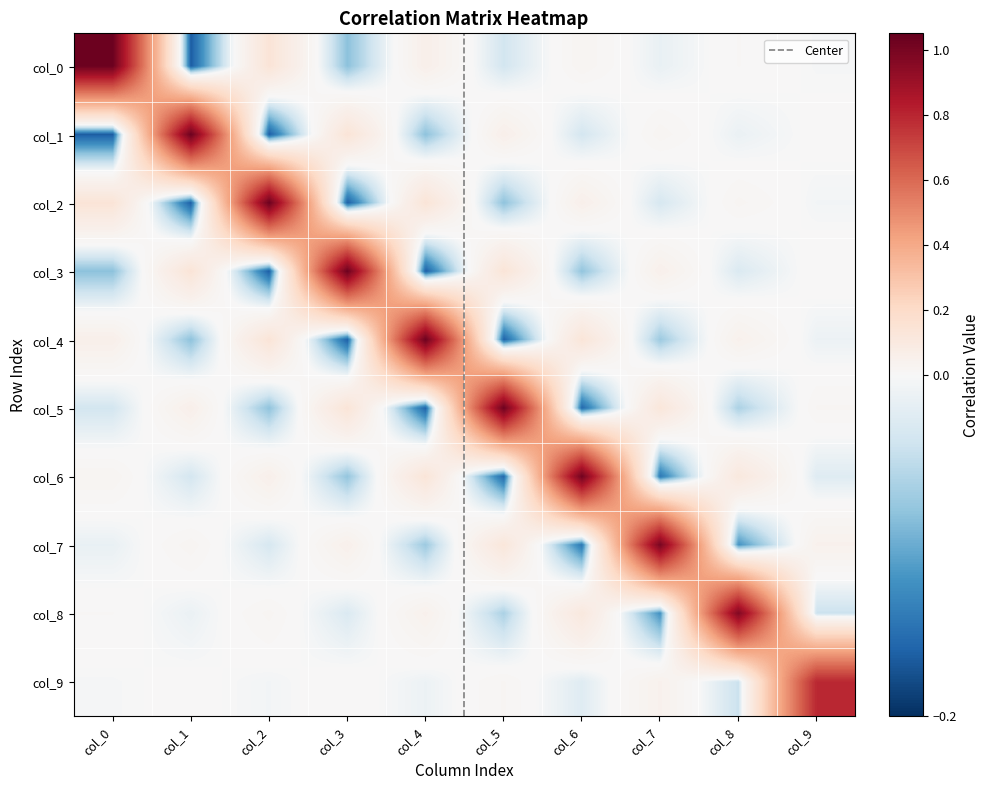

What is the difference between the maximum and minimum values in the col_8 series?

1.1